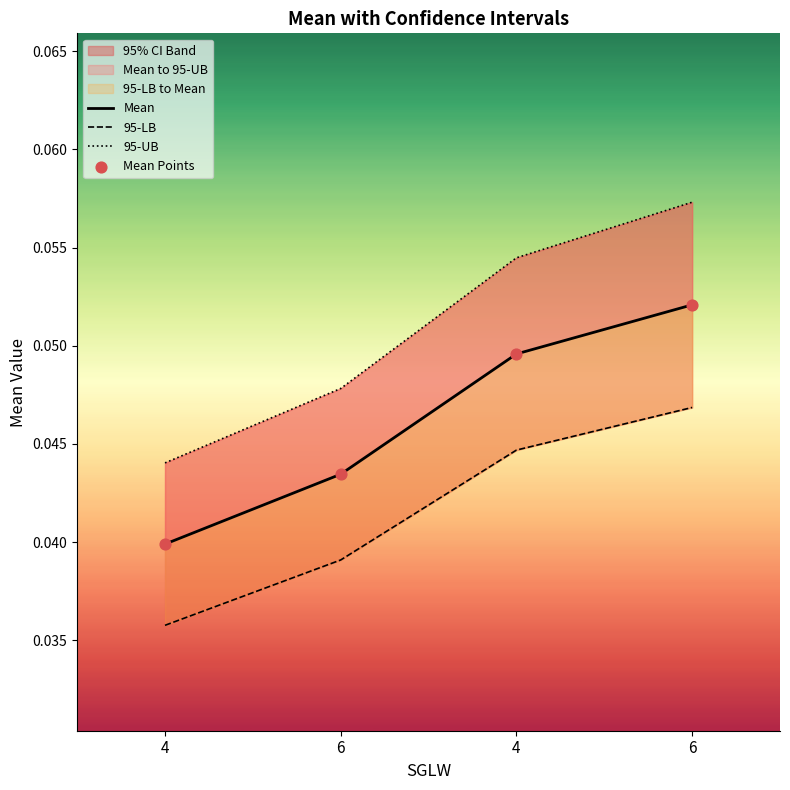

At how many categories does at least one series exceed 0?

4